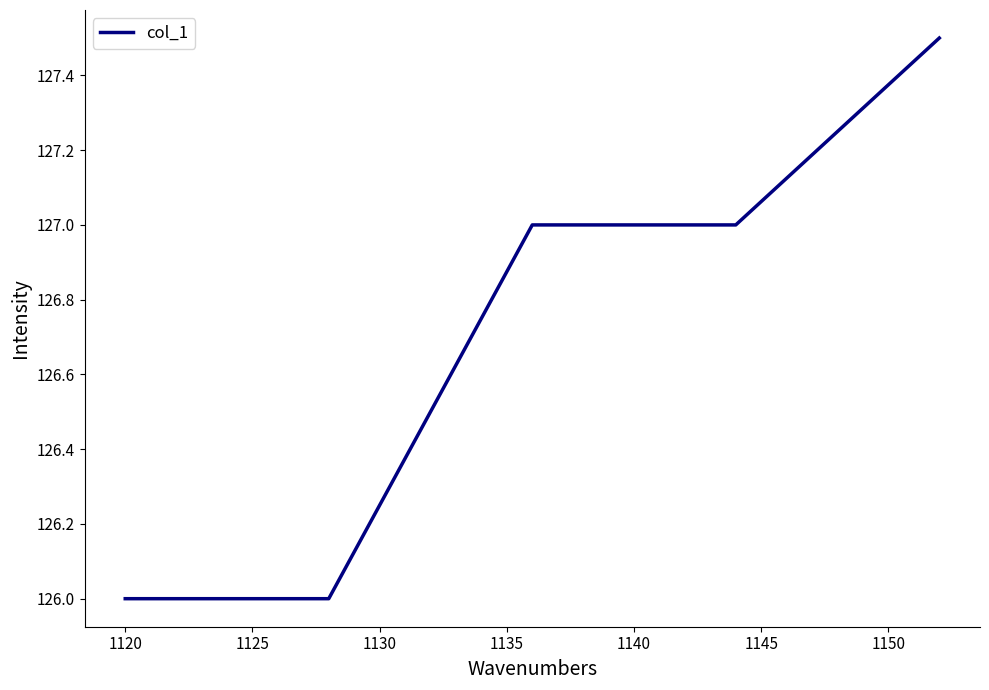

True or false: there are more than 1 points higher than both neighbors.

False